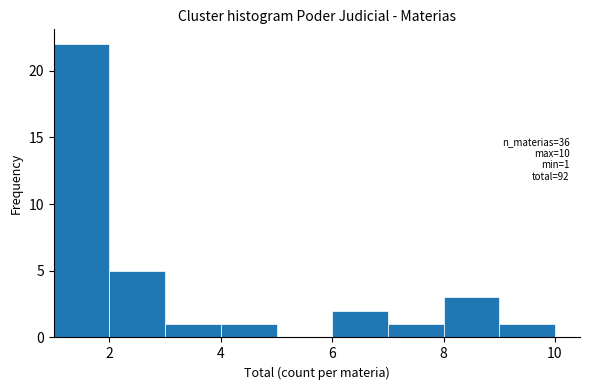

Over which range of the x-axis is the bar tallest?

1 to 2